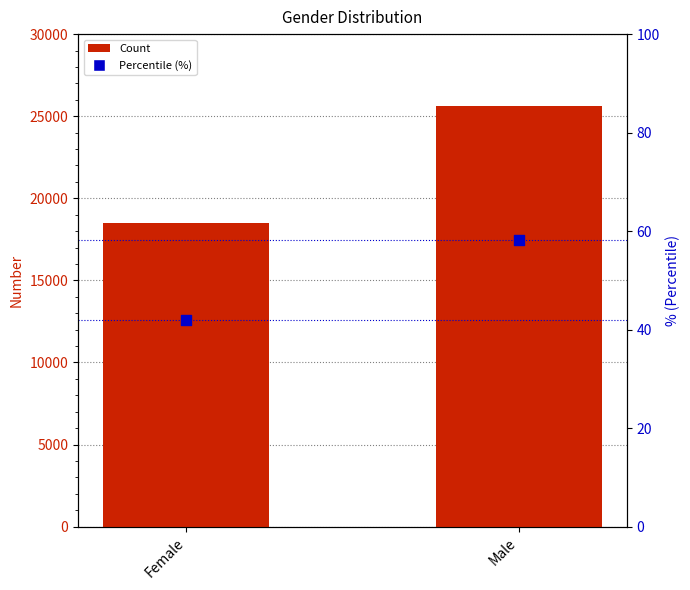

Which series reaches the minimum Y coordinate?

Percentile (%)